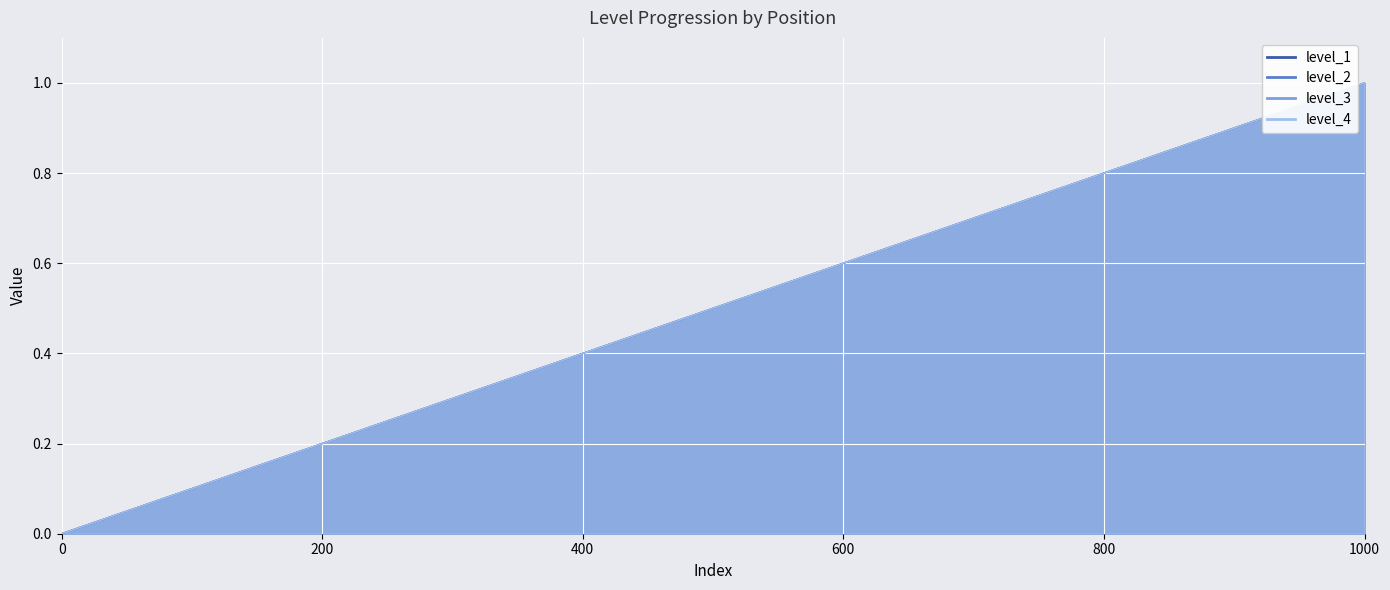

How many distinct data groups are displayed?

4